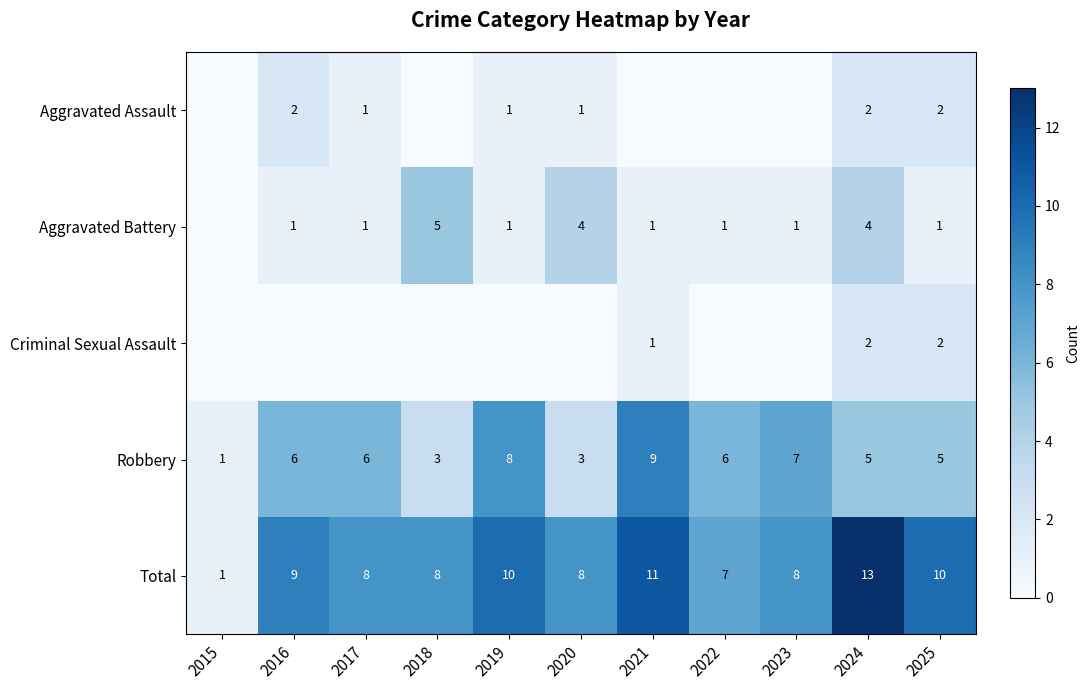

The Criminal Sexual Assault series shows 1 at 2024. True or false?

False